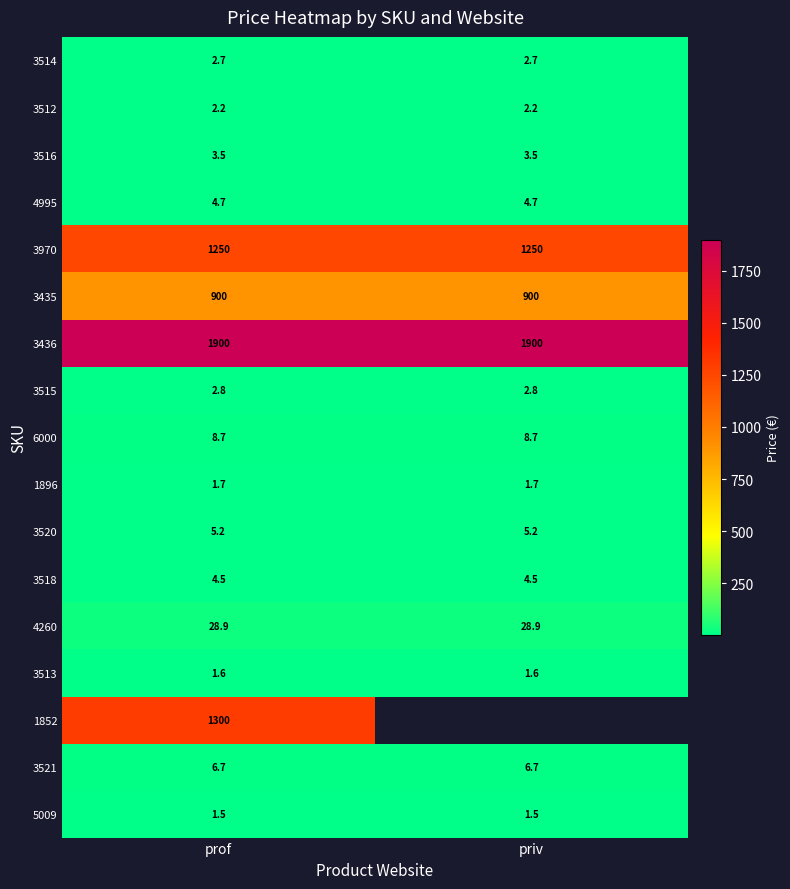

What is the sum of all 3436 values?

3800.0